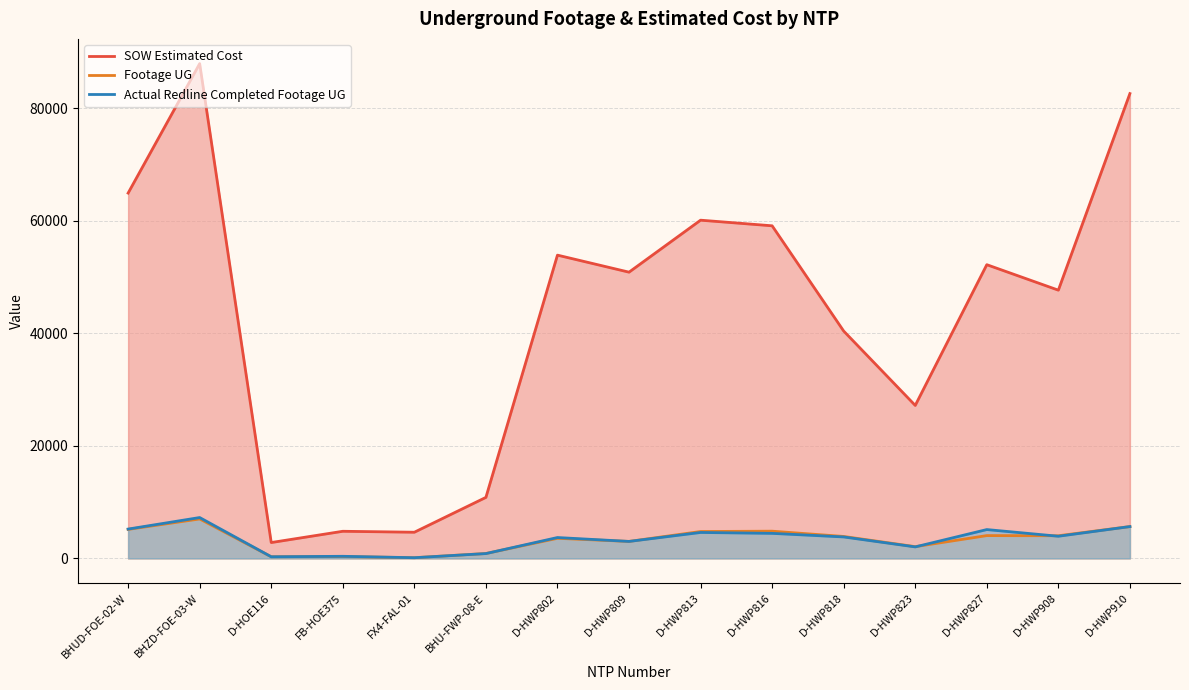

What is the average value of the Actual Redline Completed Footage UG series?

3360.4